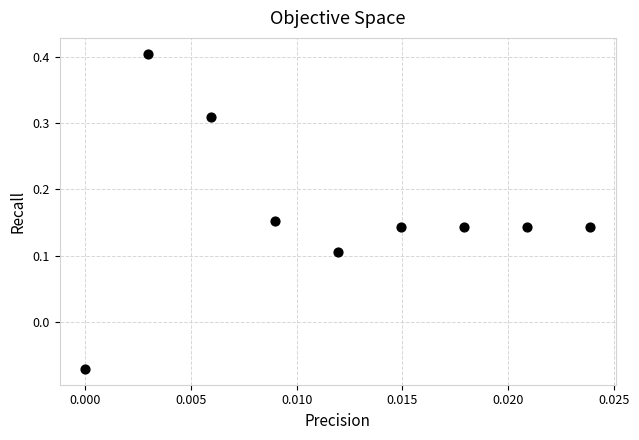

What is the range of Y values (max minus min)?

0.5